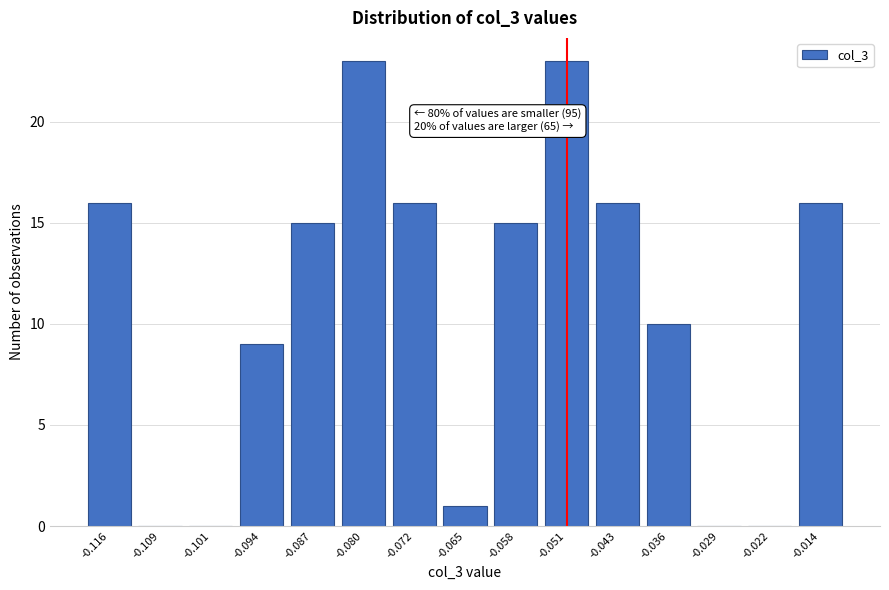

Reading left to right, list all the values displayed in this chart.

-0.116=16	-0.109=0	-0.101=0	-0.094=9	-0.087=15	-0.080=23	-0.072=16	-0.065=1	-0.058=15	-0.051=23	-0.043=16	-0.036=10	-0.029=0	-0.022=0	-0.014=16